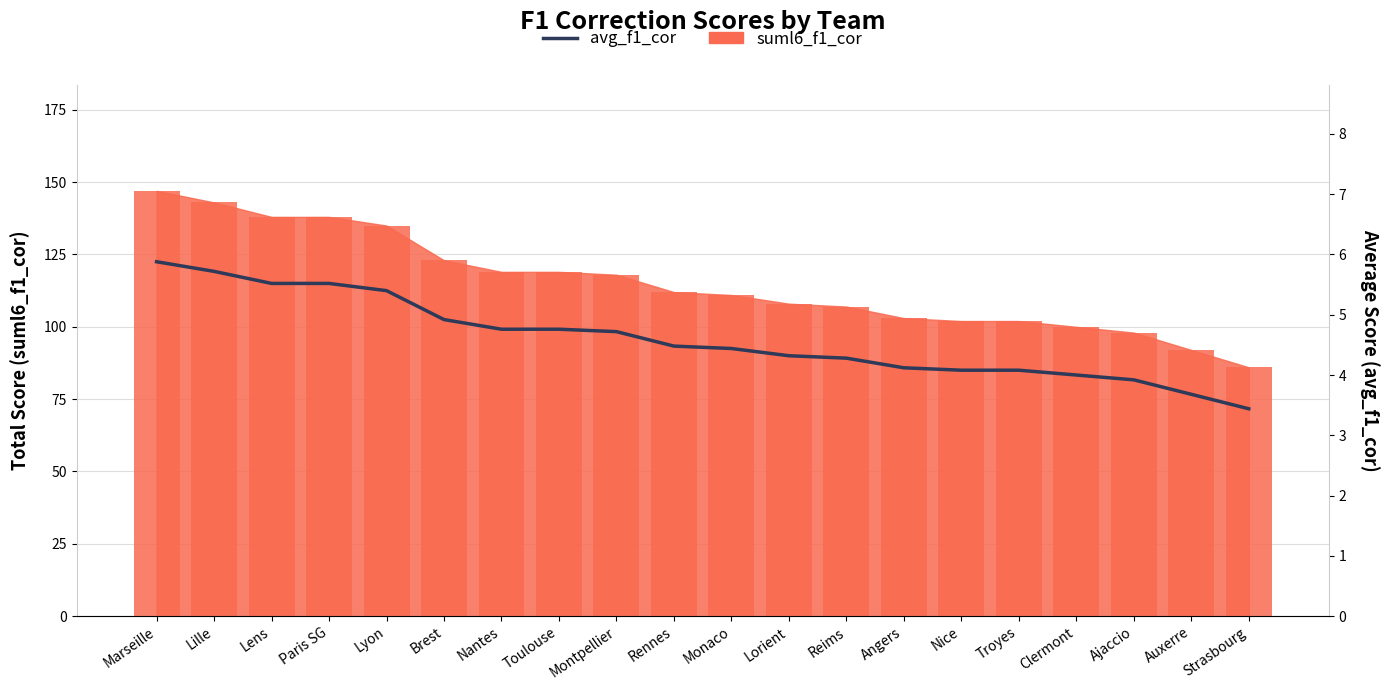

What is the difference between the values at Ajaccio and Auxerre?

0.2